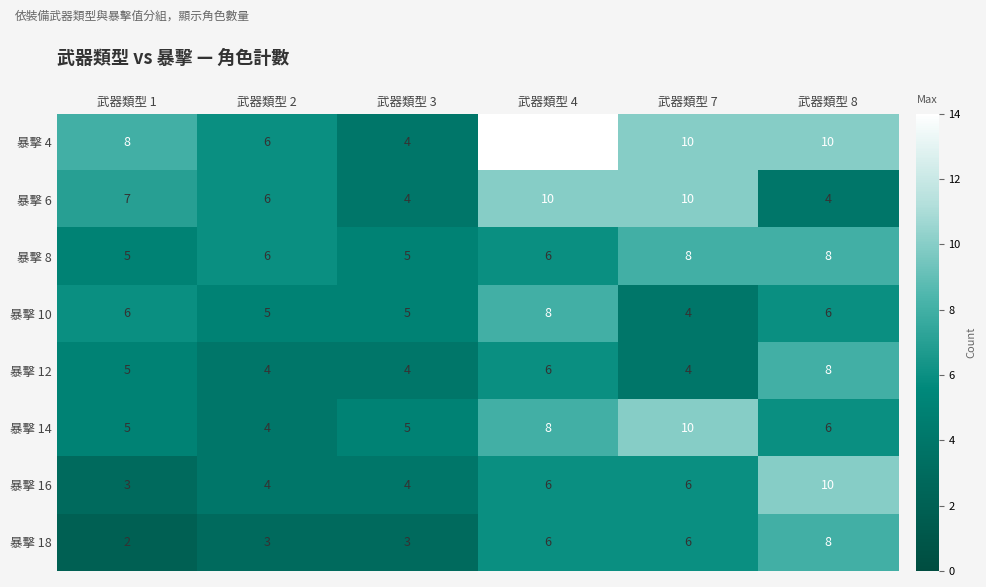

What is the maximum value shown in the chart?

14